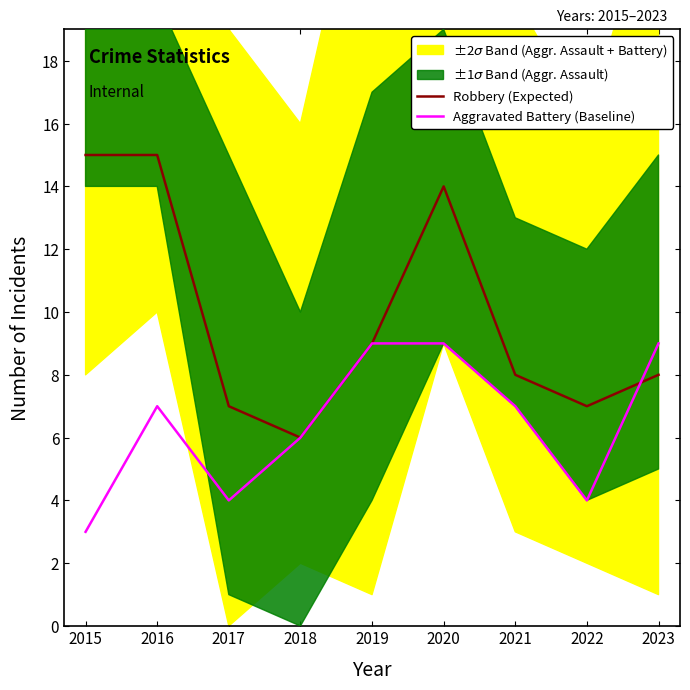

The value of Robbery (Expected) at 2015 is 15. True or false?

True